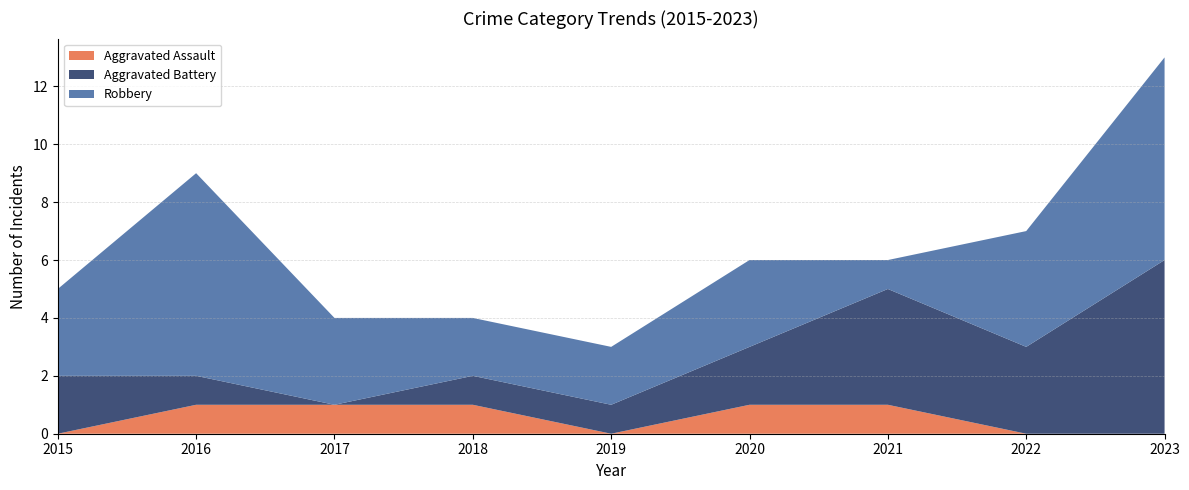

Reading left to right, what are all the values shown in this chart?

Aggravated Assault: 2015=0	2016=1	2017=1	2018=1	2019=0	2020=1	2021=1	2022=0	2023=0
Aggravated Battery: 2015=2	2016=1	2017=0	2018=1	2019=1	2020=2	2021=4	2022=3	2023=6
Robbery: 2015=3	2016=7	2017=3	2018=2	2019=2	2020=3	2021=1	2022=4	2023=7